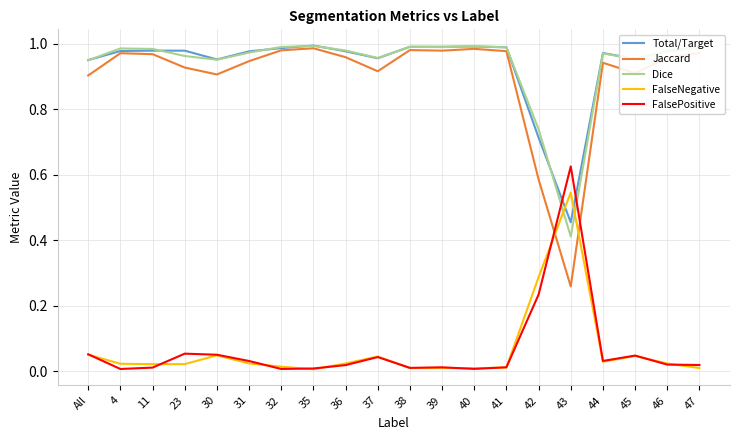

What are all the series names shown in the legend?

Total/Target, Jaccard, Dice, FalseNegative, FalsePositive